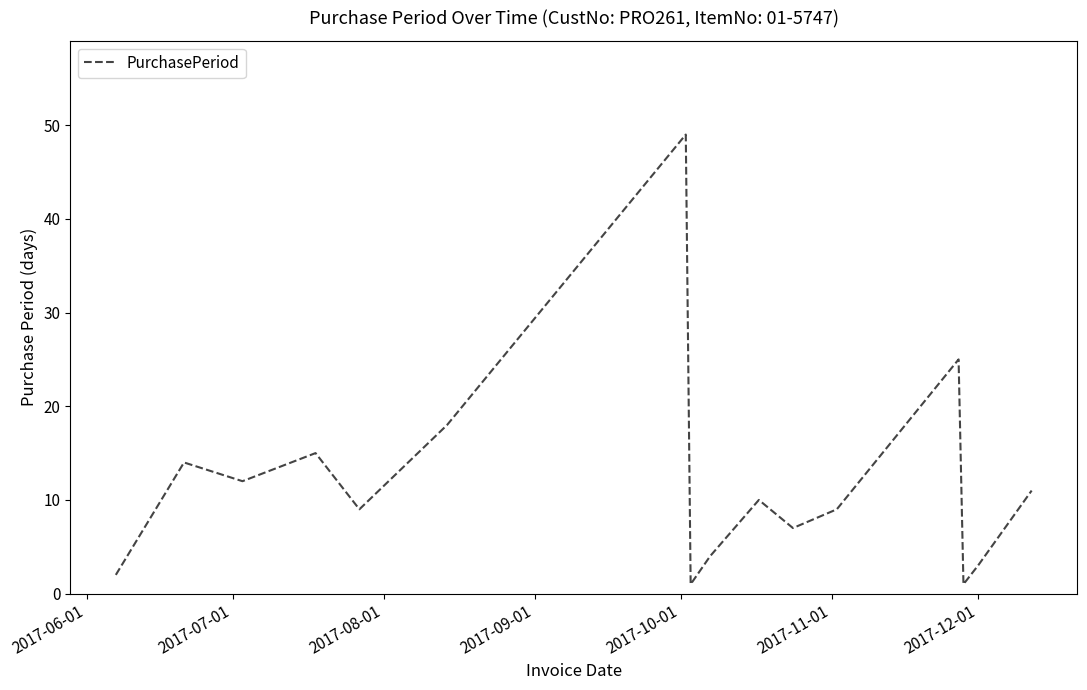

True or false: the data has more than 2 interior local peaks.

True